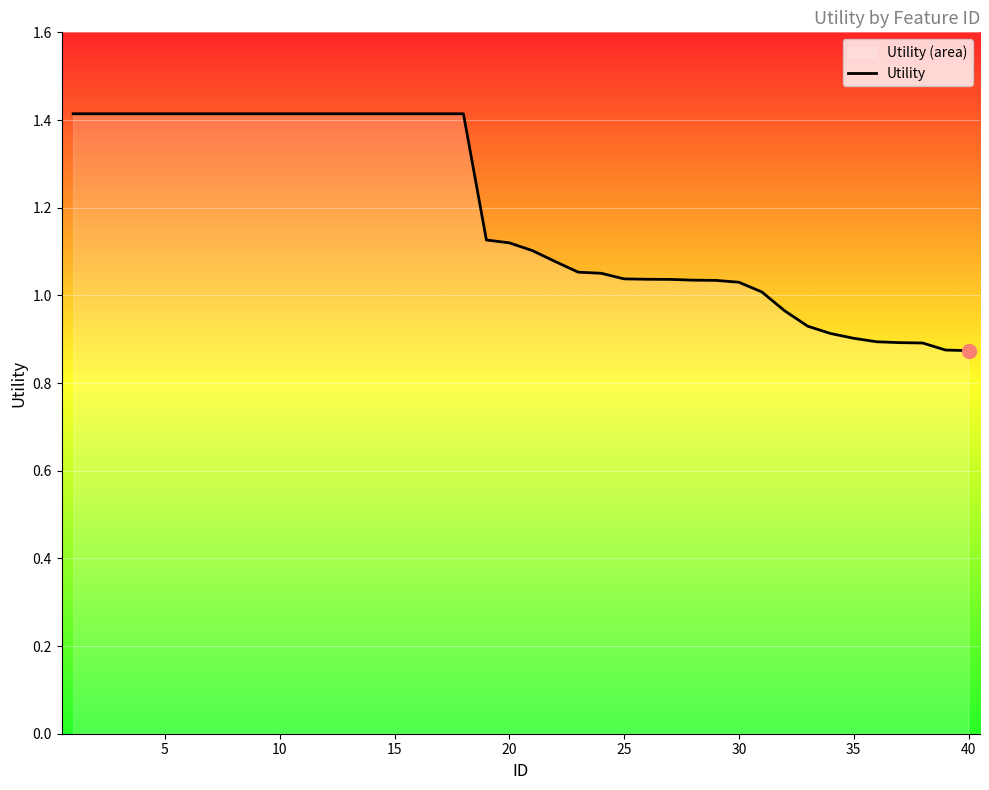

What is the greatest value displayed?

1.4